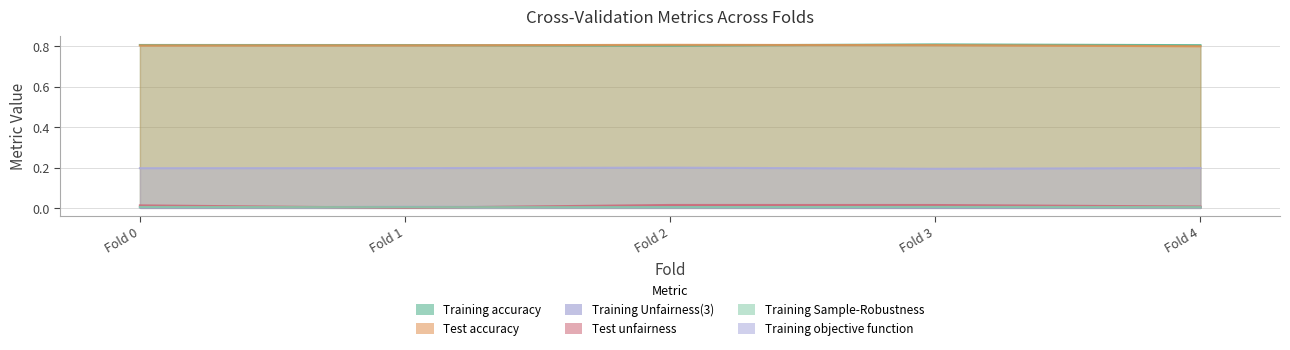

In Training Unfairness(3), how many points are lower than both neighbors (excluding endpoints)?

1